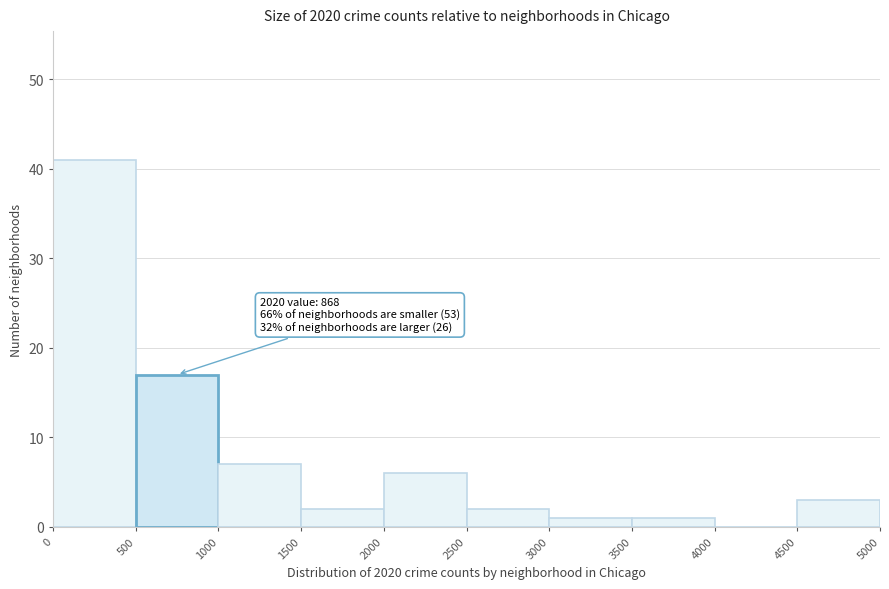

Over which range of the x-axis is the bar tallest?

0 to 500